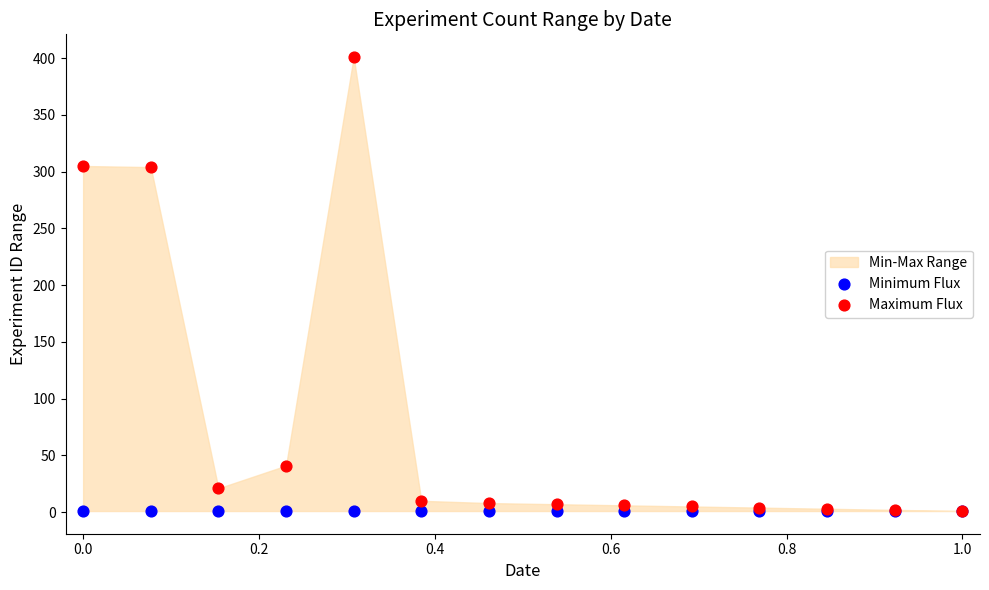

Which series contains the highest Y value?

Maximum Flux